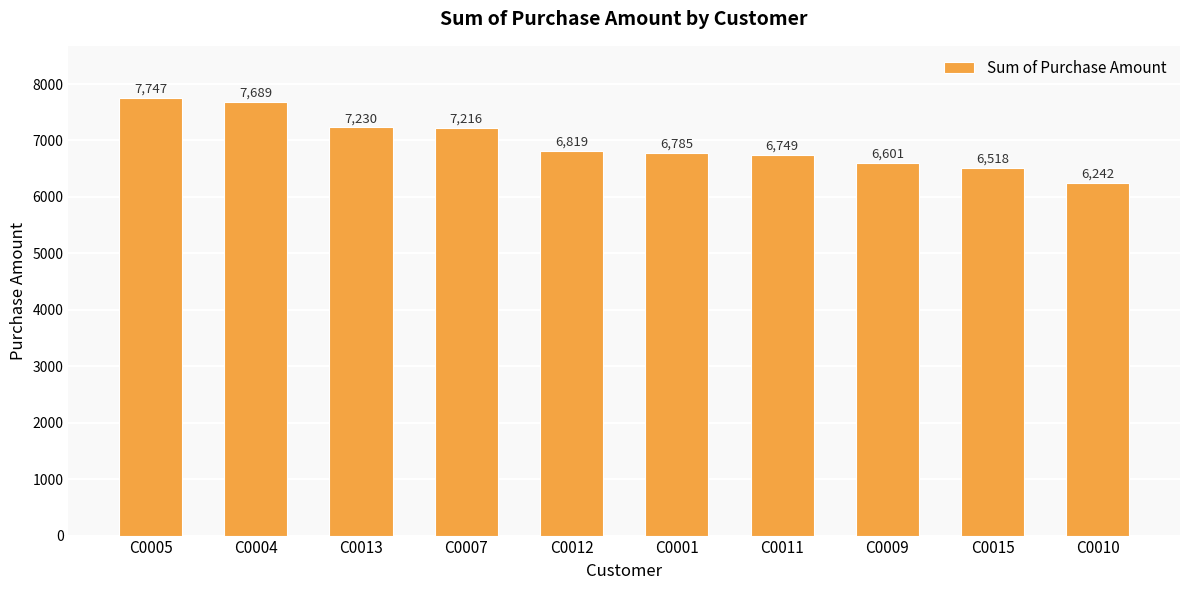

What is the difference between the maximum and minimum values?

1505